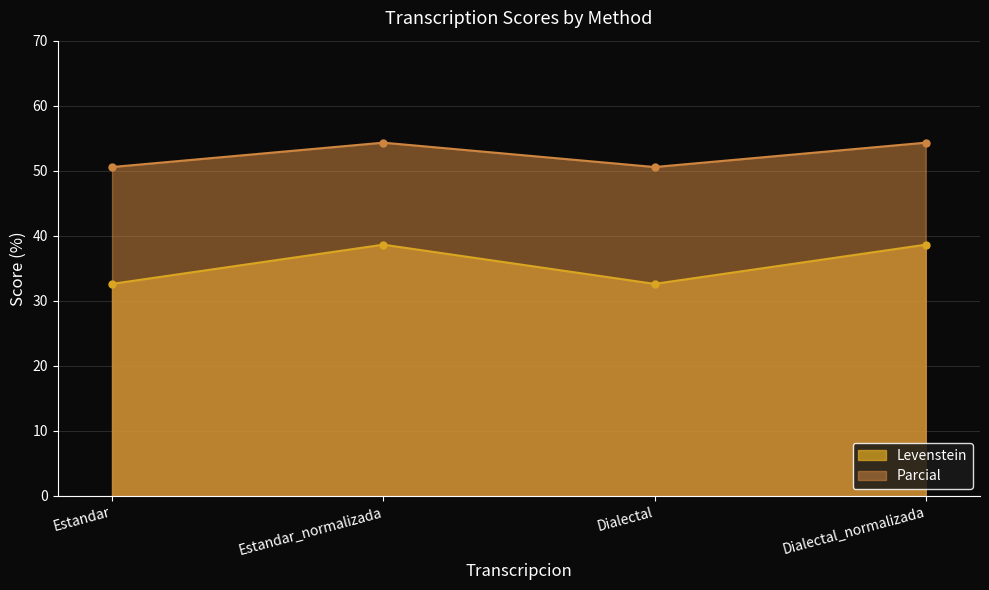

At how many categories does at least one series exceed 38?

4